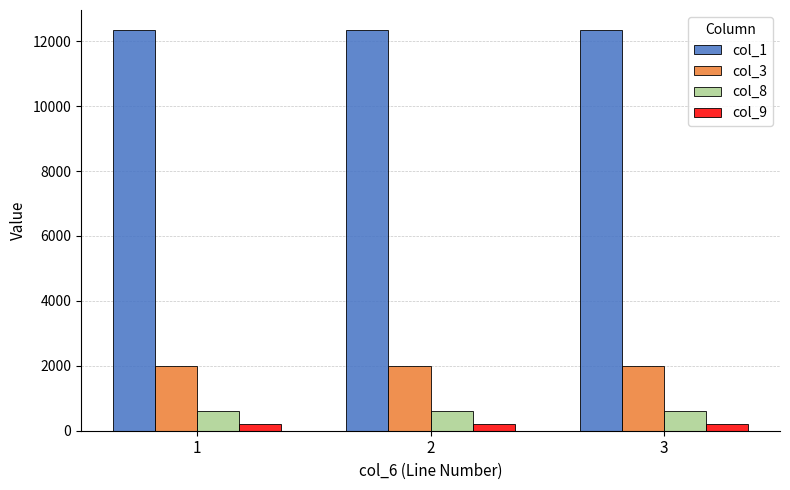

How many data points does each series have?

3